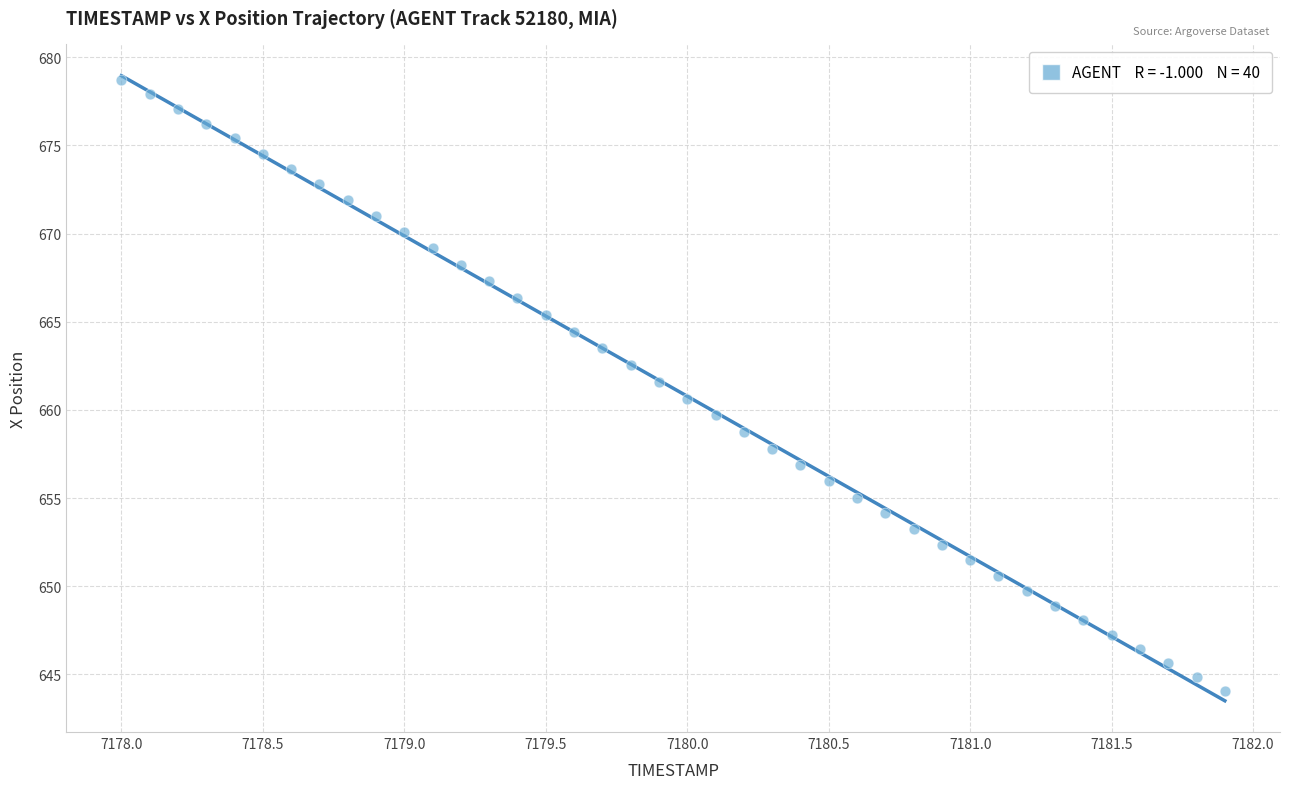

What is the range of Y values (max minus min)?

34.6